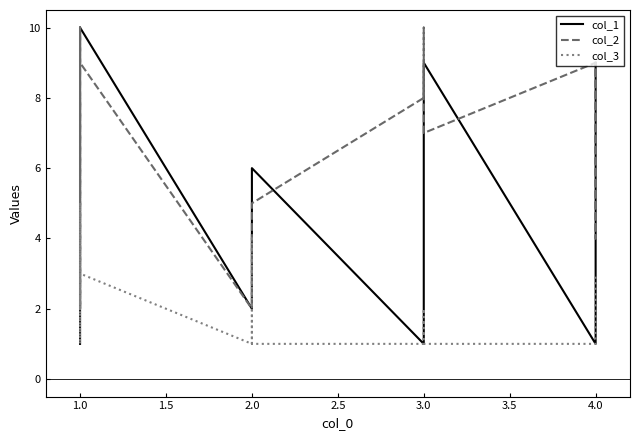

Between 1.0 and 2.0, which series saw the biggest shift?

col_1